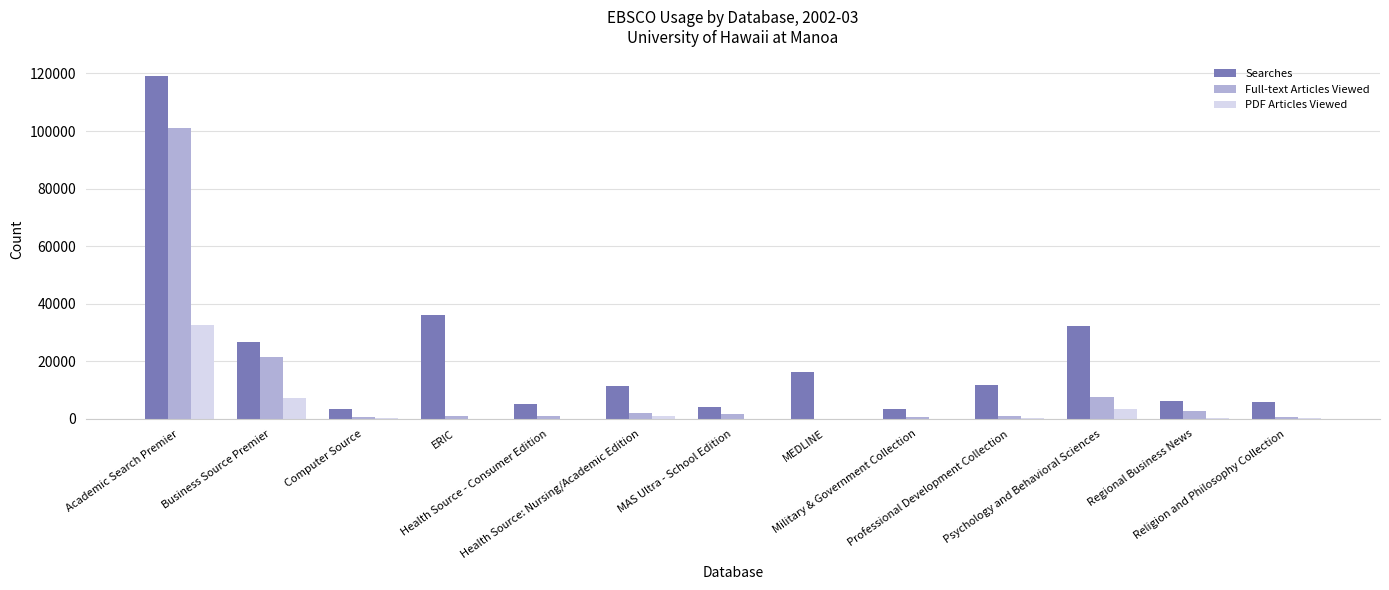

What is the maximum value shown in the chart?

118964